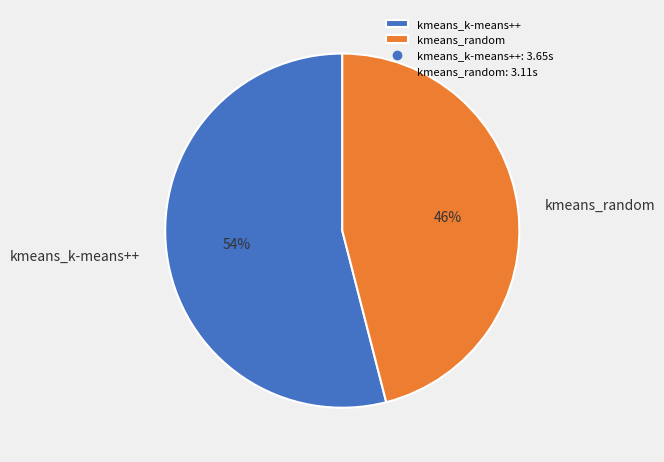

Between kmeans_random and kmeans_k-means++, which is larger?

kmeans_k-means++